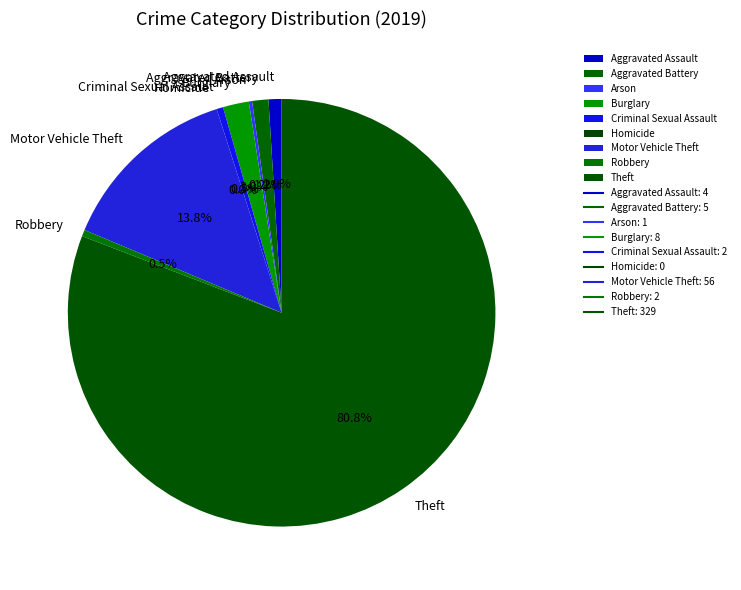

Approximately how many times larger is the value at Motor Vehicle Theft compared to Aggravated Battery?

11.2